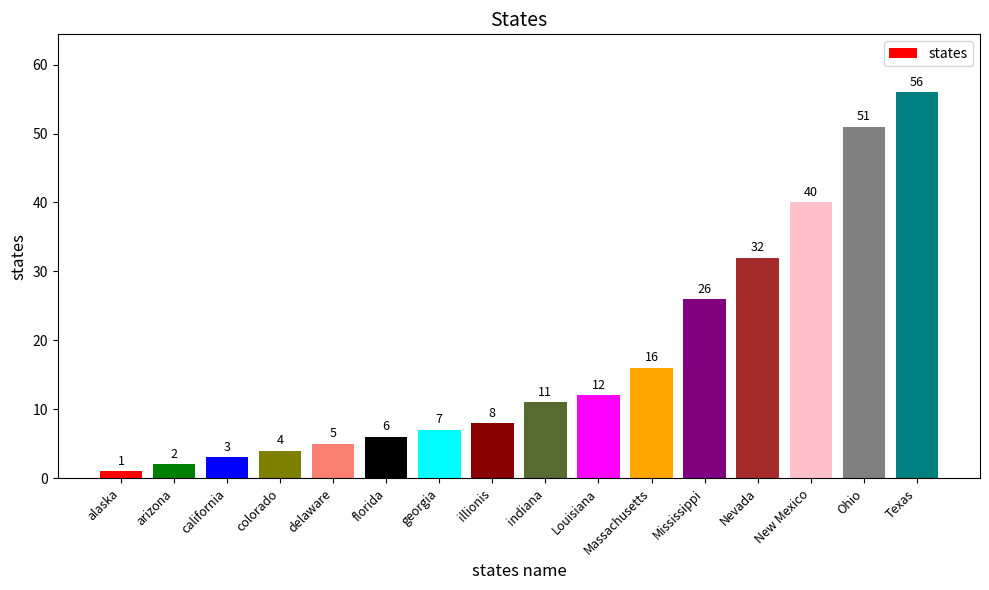

What is the smallest value displayed?

1